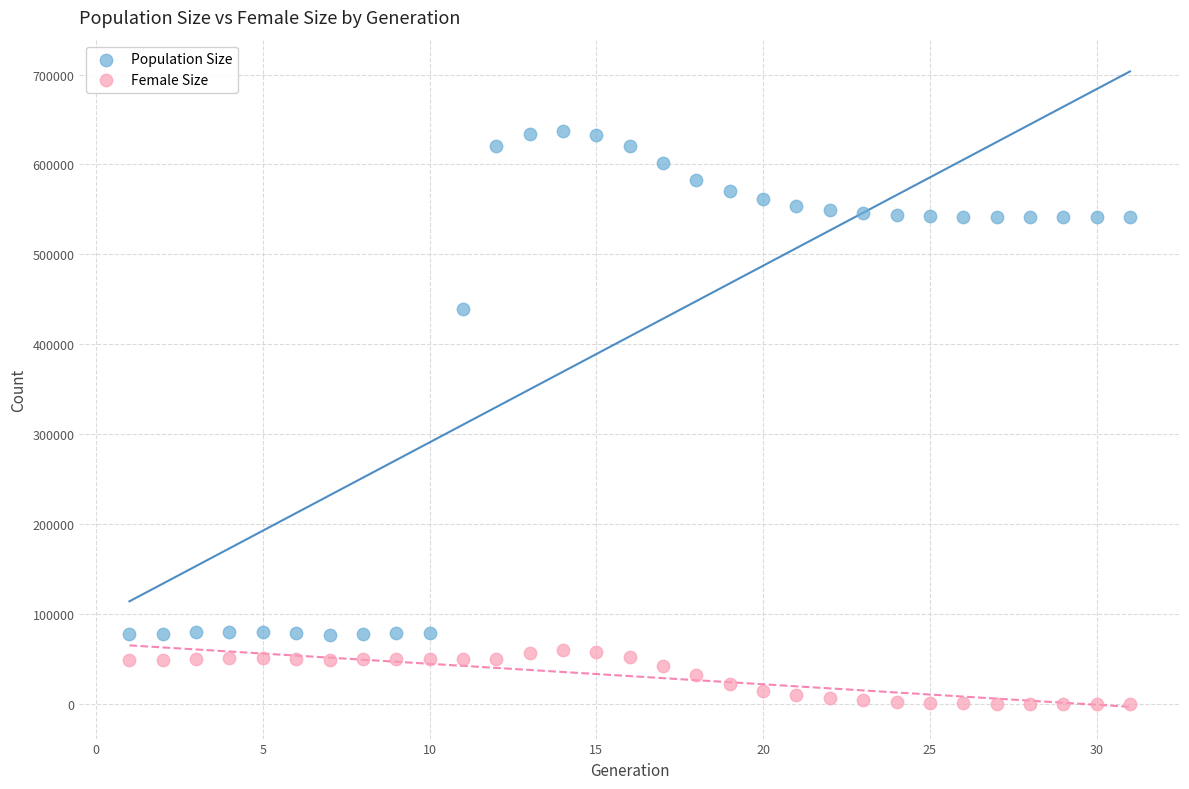

Across all series, what Y value is closest to 318652?

438700